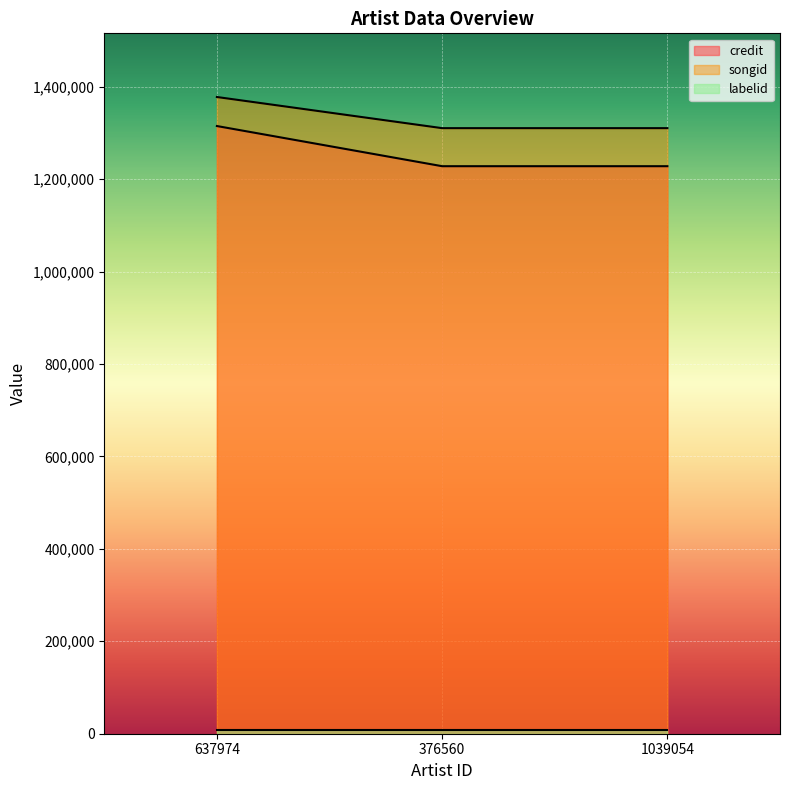

What position from the right is 1039054?

1